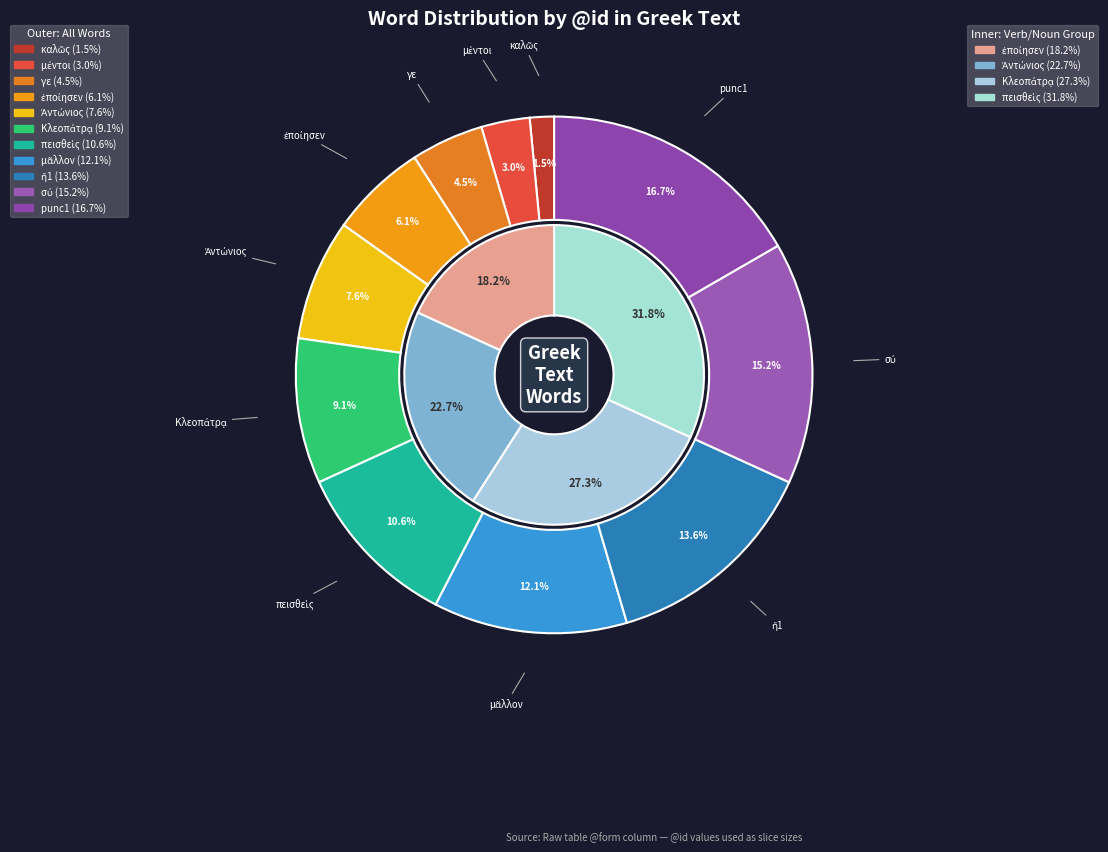

Does any single category account for the majority?

No